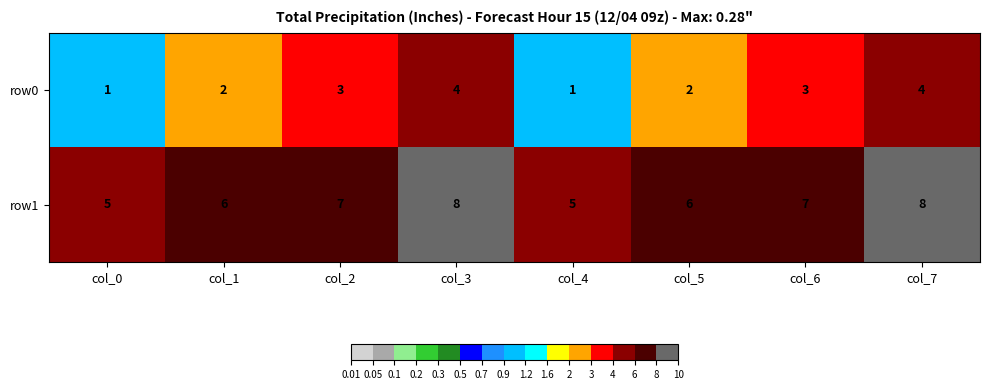

What is the maximum value shown in the chart?

8